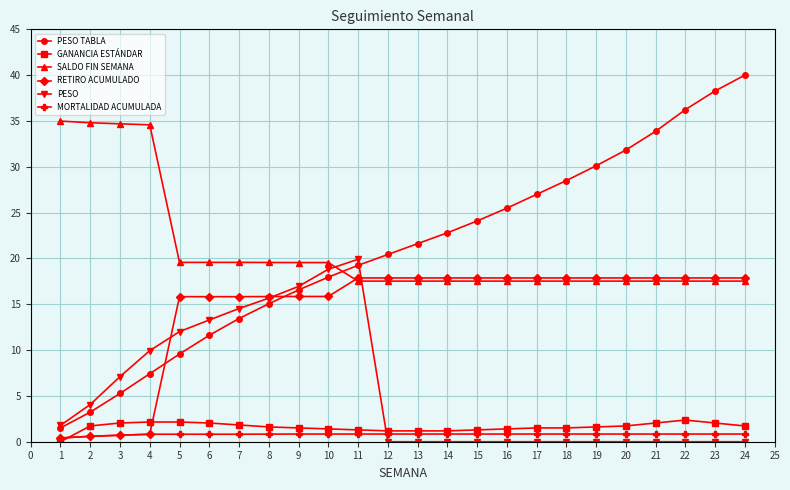

Which series has the widest spread of values?

PESO TABLA